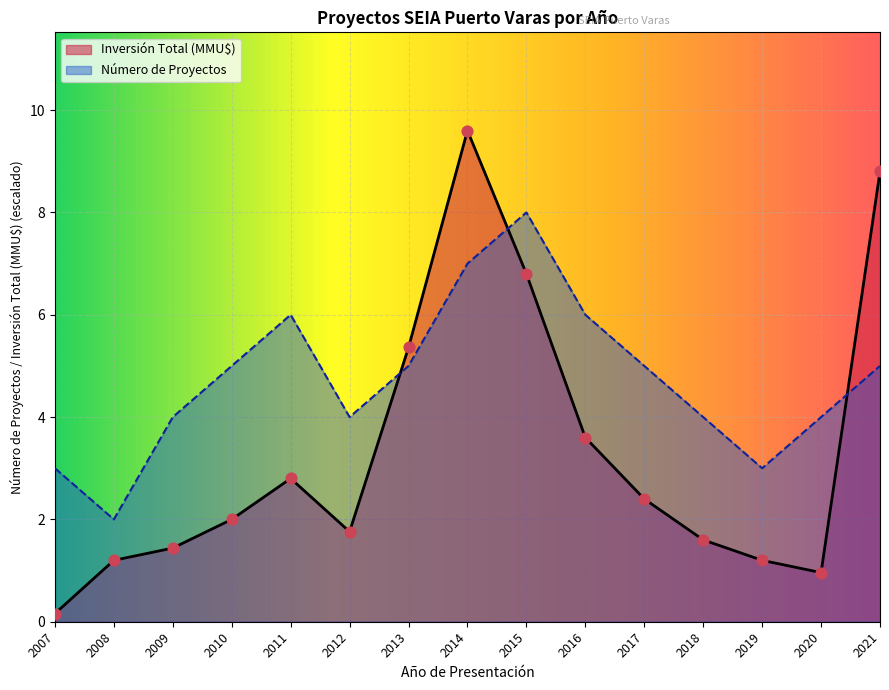

What are all the series names shown in the legend?

Inversión Total (MMU$), Número de Proyectos